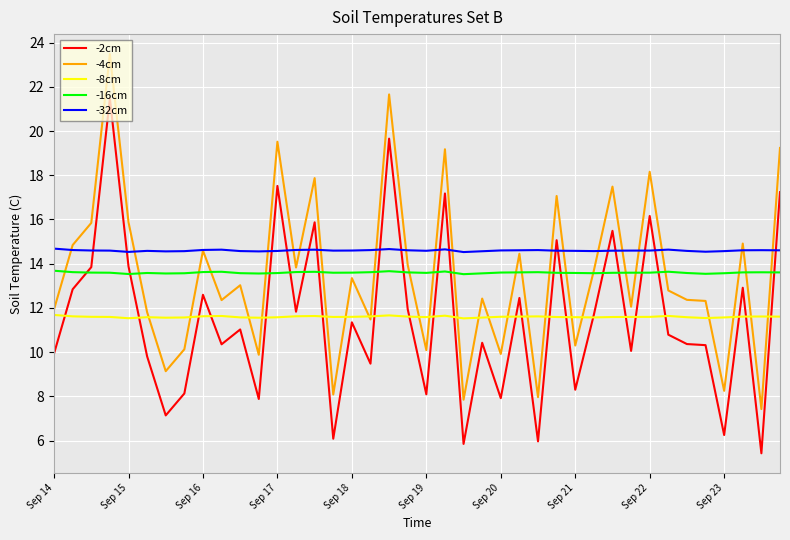

List the series in order of their peak value, highest first.

-4cm, -2cm, -32cm, -16cm, -8cm